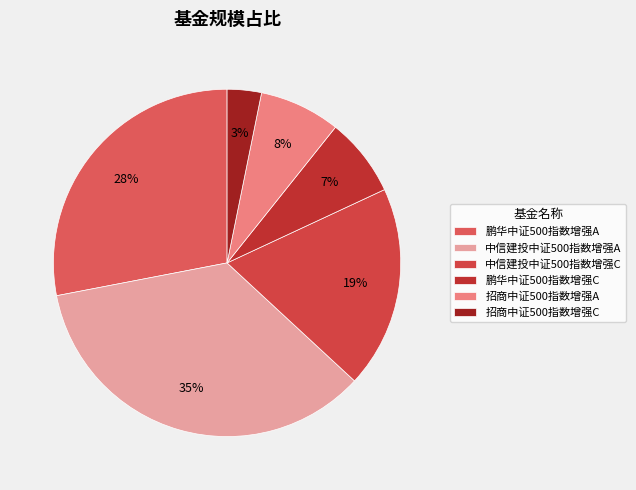

Which category has the smallest portion of the pie?

招商中证500指数增强C